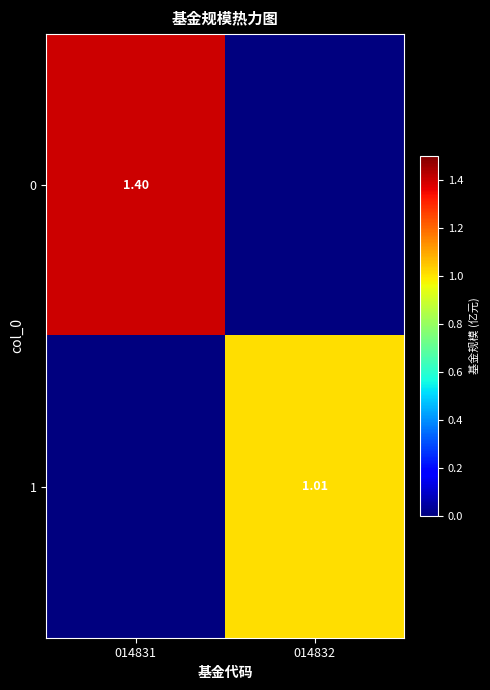

Is it true that 1 equals 0.0 at 014831?

True